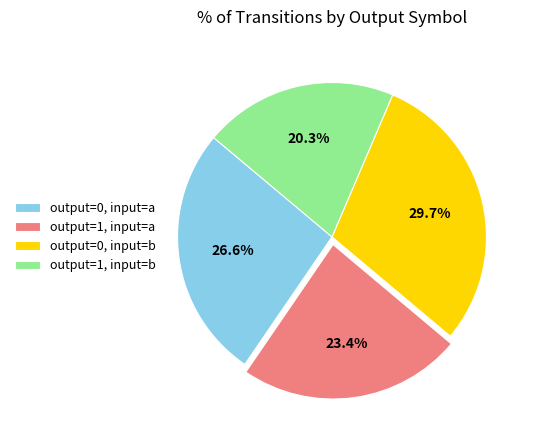

Approximately how many times larger is the value at output=0, input=a compared to output=1, input=a?

1.1